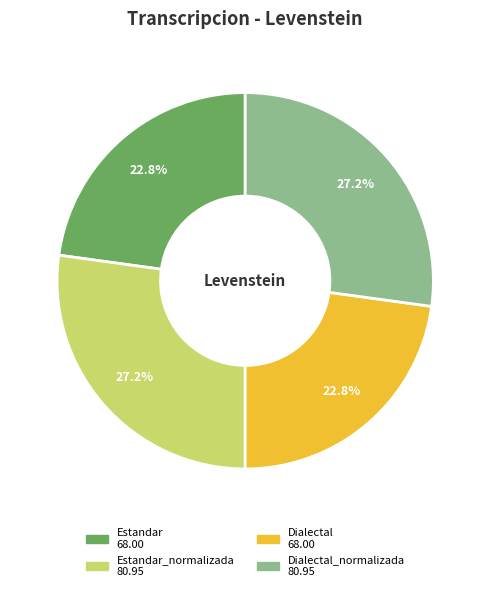

Is there a majority slice in this chart?

No